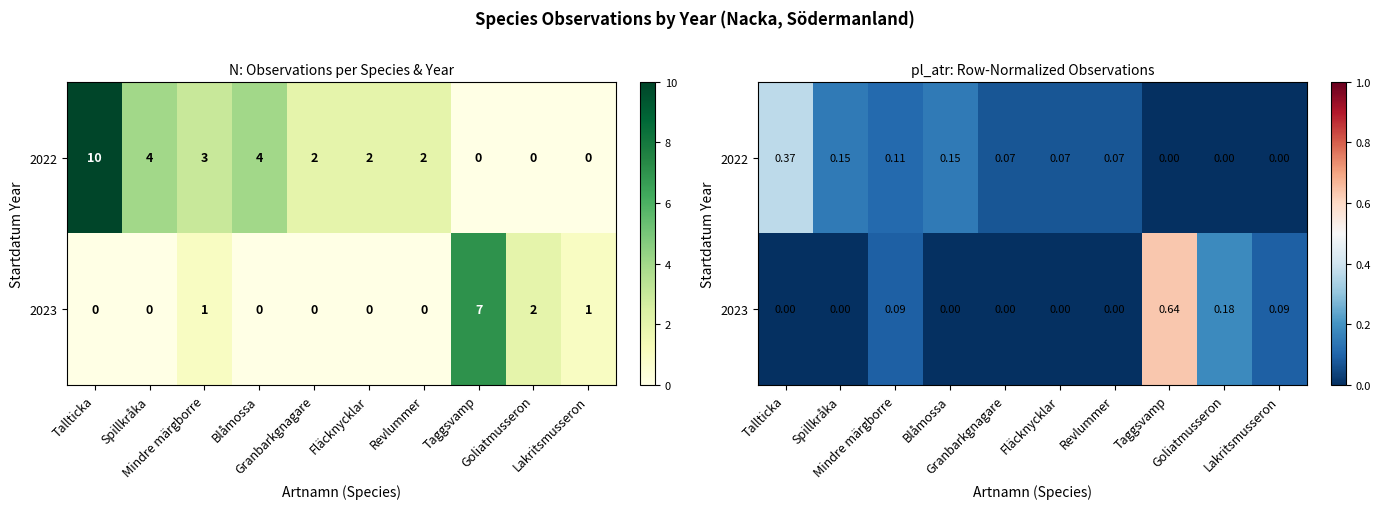

How many data points does each series have?

10